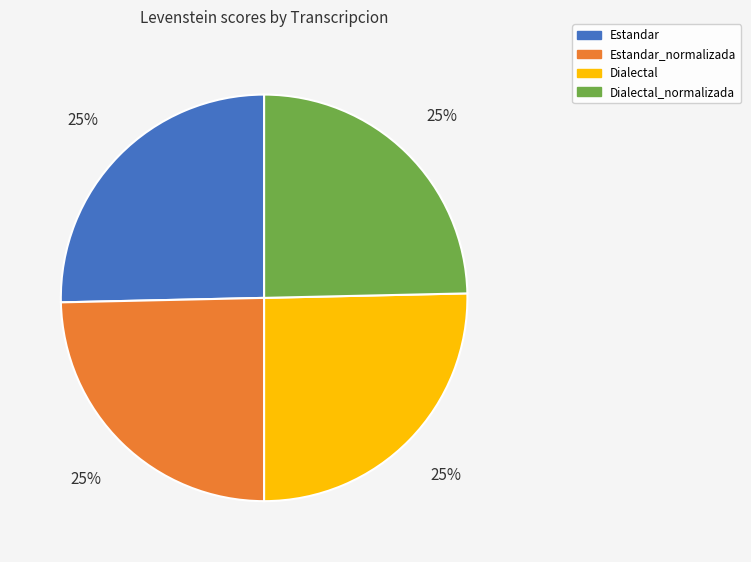

To the nearest percent, what portion does Estandar_normalizada represent?

25%